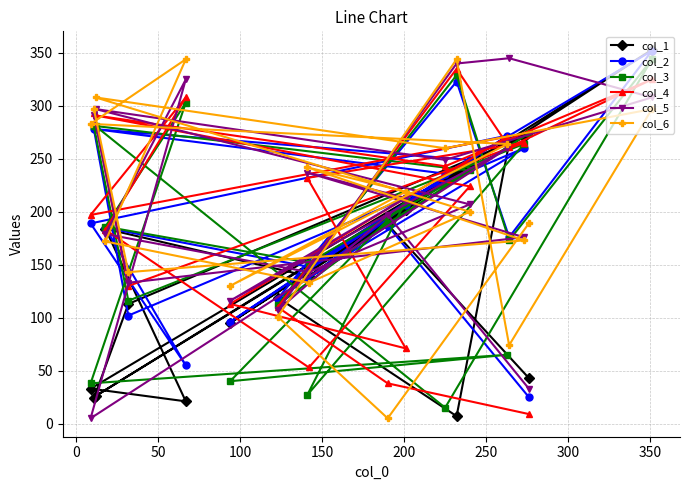

What is the minimum value for col_4?

9